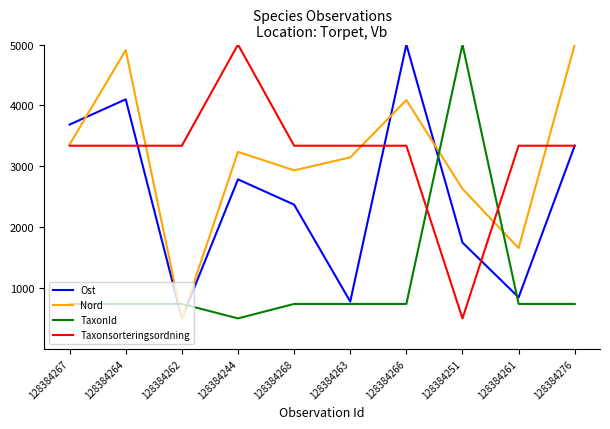

Between 128384267 and 128384263, which series saw the biggest shift?

Ost